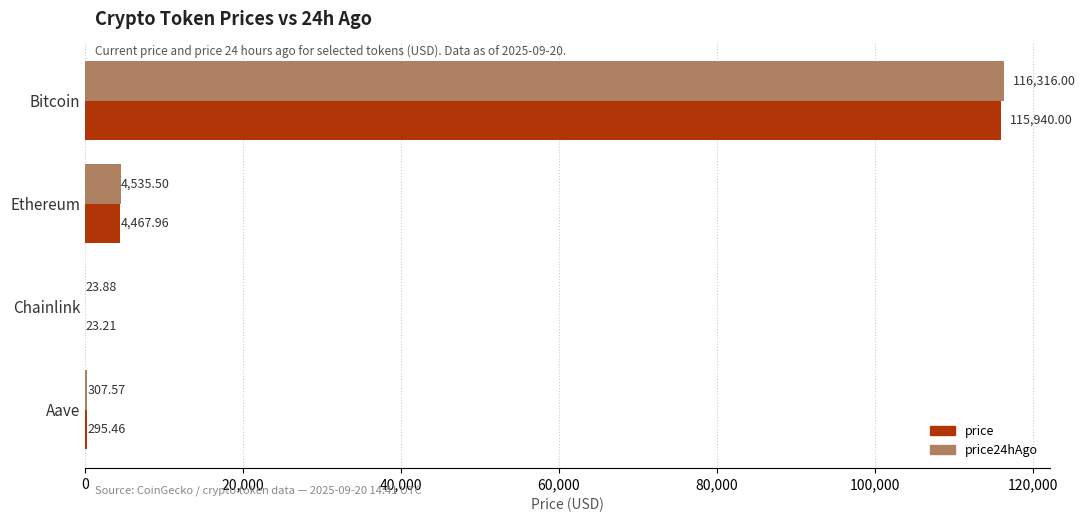

What is the total value across all series at Ethereum?

9003.5